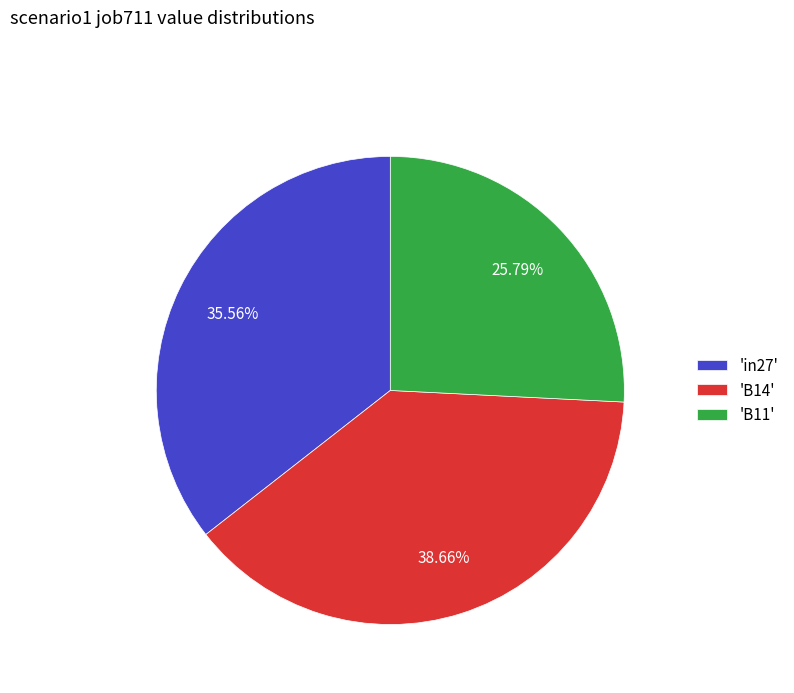

Count the number of slices in the pie.

3